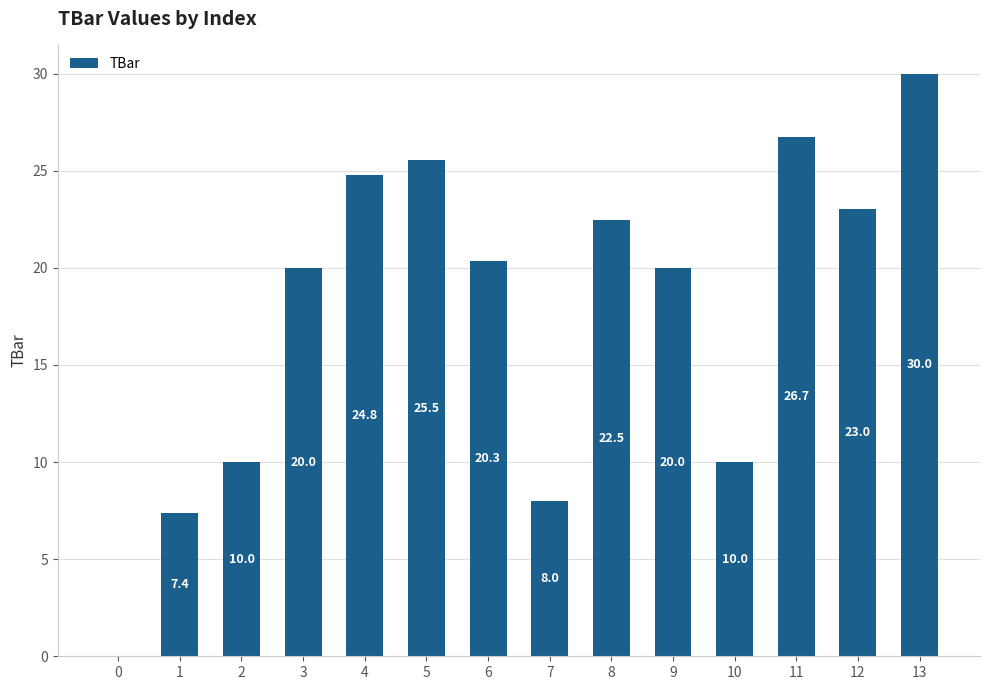

Reading left to right, extract all data points from this chart.

0.0	7.4	10.0	20.0	24.8	25.5	20.3	8.0	22.5	20.0	10.0	26.7	23.0	30.0